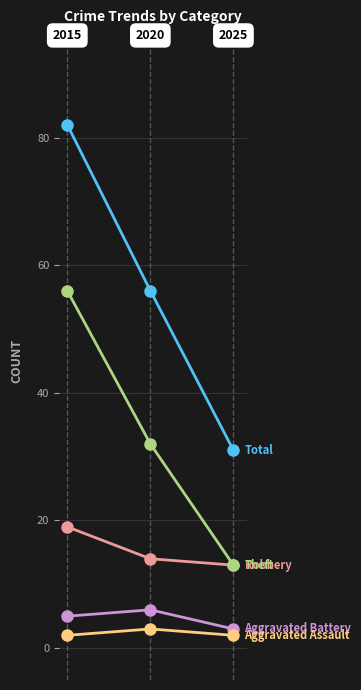

What is the maximum value shown in the chart?

82